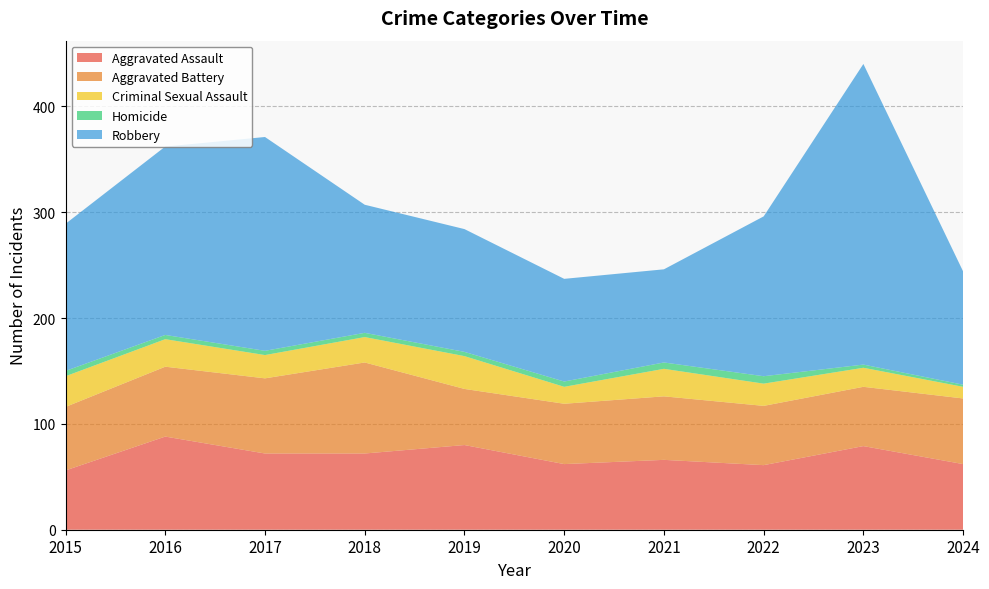

Reading left to right, transcribe all the data shown in this chart.

Aggravated Assault: 56	88	72	72	80	62	66	61	79	62
Aggravated Battery: 60	66	71	86	53	57	60	56	56	62
Criminal Sexual Assault: 29	26	22	24	31	16	26	21	18	11
Homicide: 5	4	4	4	4	5	6	7	3	2
Robbery: 139	178	202	121	116	97	88	151	284	107